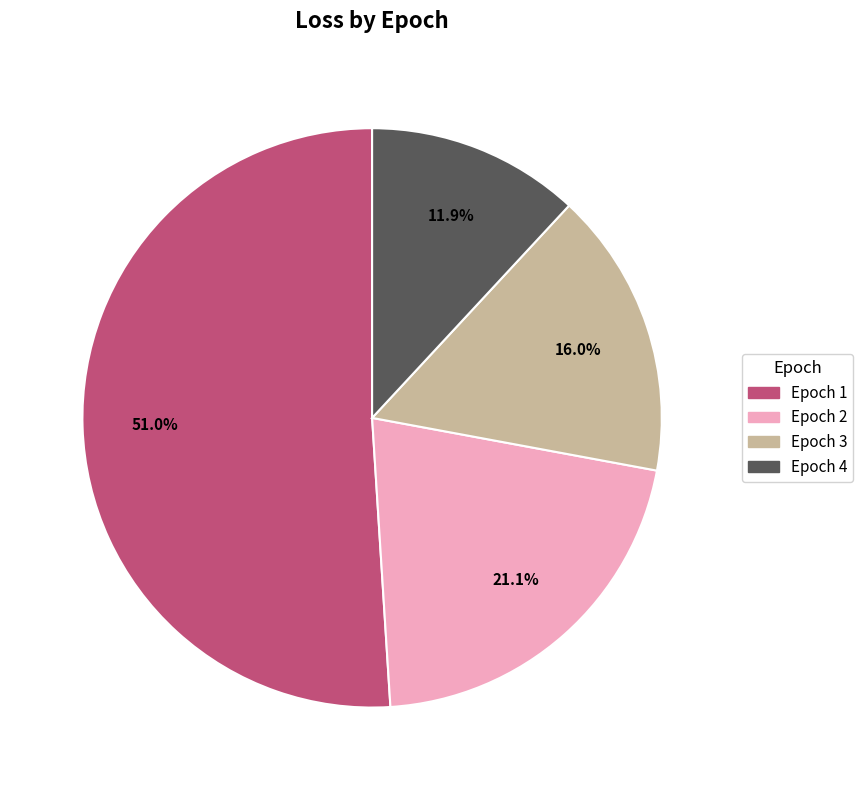

Which has a higher value, Epoch 4 or Epoch 2?

Epoch 2